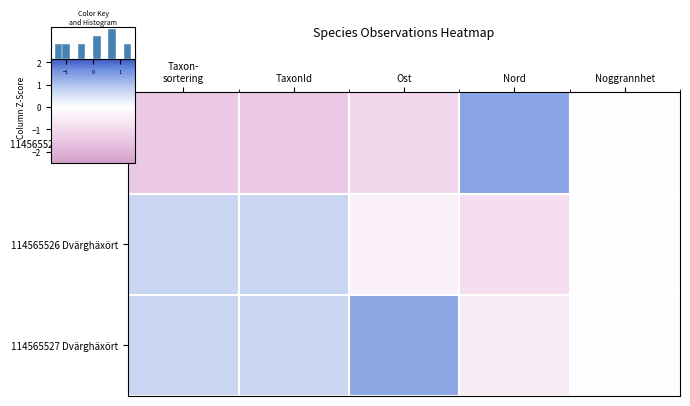

How many series are shown in this chart?

3